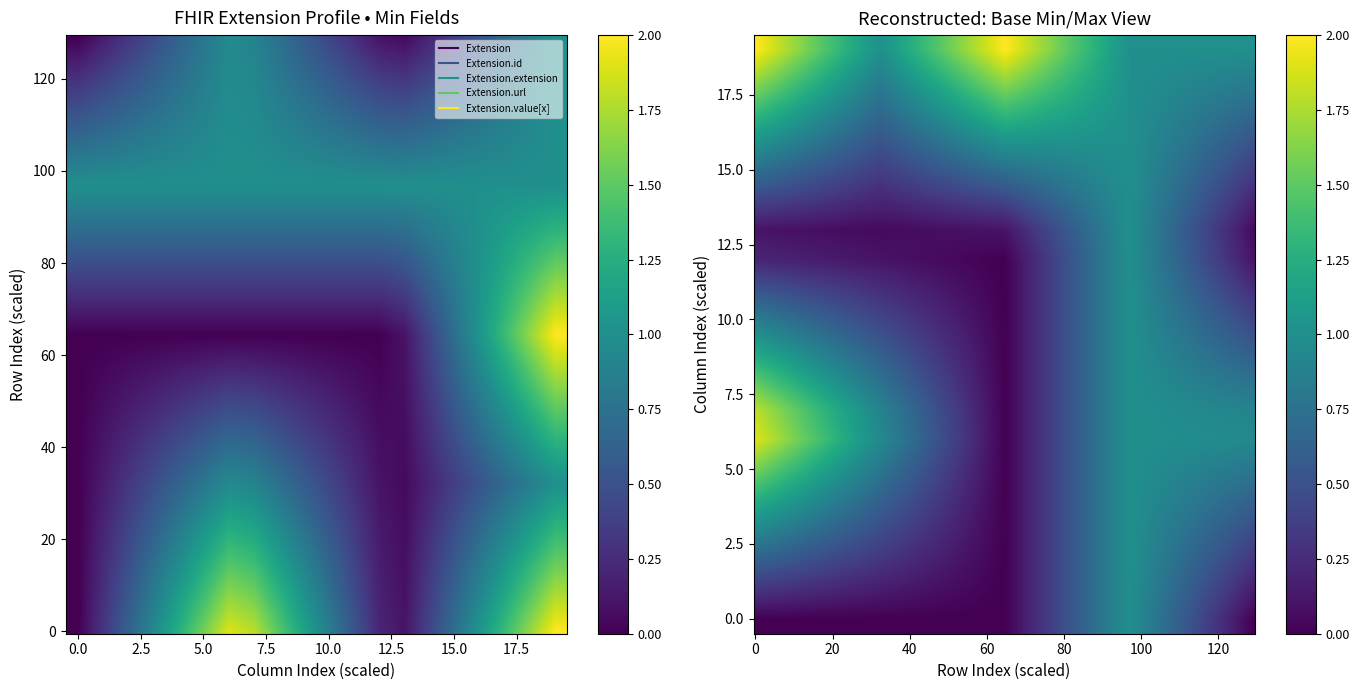

What is the sum of the Extension.url values at 0 and 1?

2